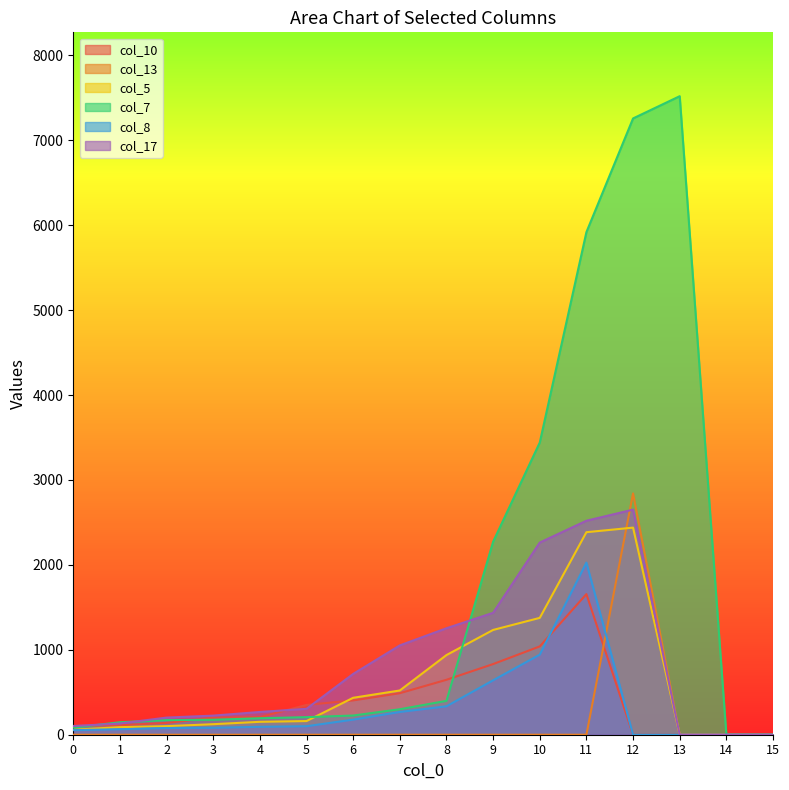

Reading left to right, list all the values displayed in this chart.

col_10: 104	112	139	200	207	351	404	489	647	832	1040	1656	0	0	0	0
col_13: 0	0	0	0	0	0	0	0	0	0	0	0	2842	0	0	0
col_5: 59	89	101	124	152	161	435	521	938	1234	1376	2385	2439	0	0	0
col_7: 83	147	172	176	194	207	226	300	399	2273	3441	5919	7258	7520	0	0
col_8: 54	65	79	82	93	100	178	268	335	641	943	2027	0	0	0	0
col_17: 102	132	202	225	268	305	716	1052	1254	1436	2263	2520	2651	0	0	0